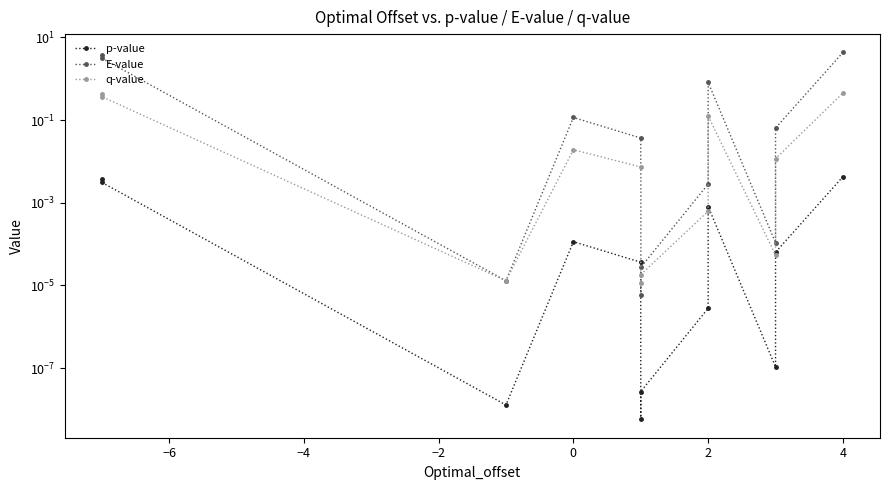

How many interior local peaks does the p-value series have?

2